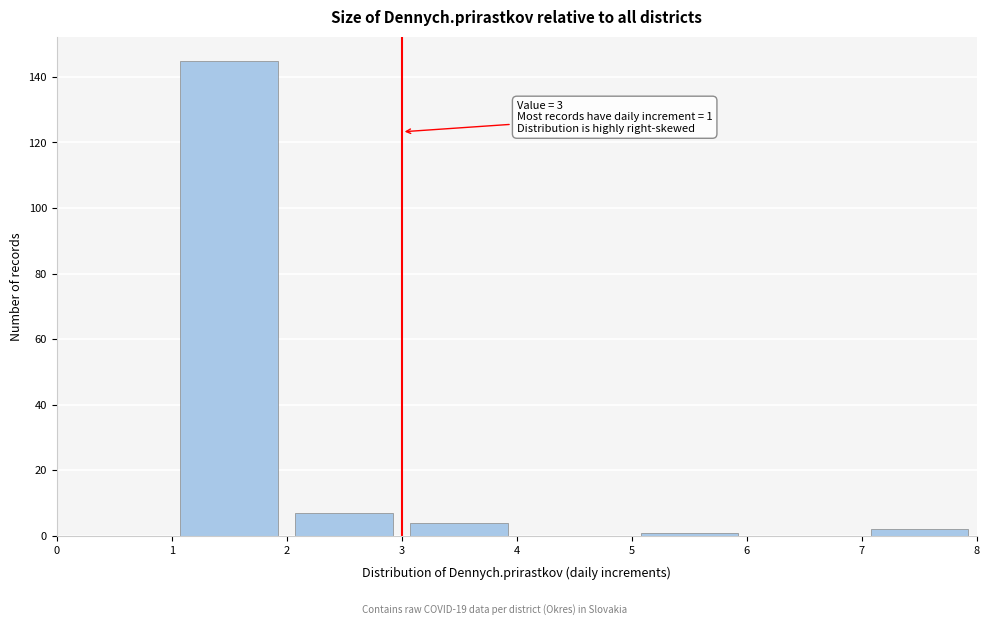

Which range on the x-axis has the tallest bar?

1 to 2